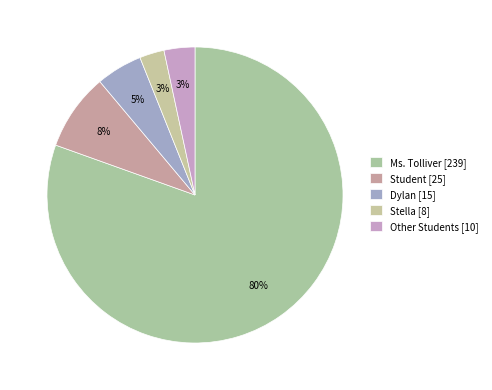

What is the change in value from Stella to Other Students?

+2